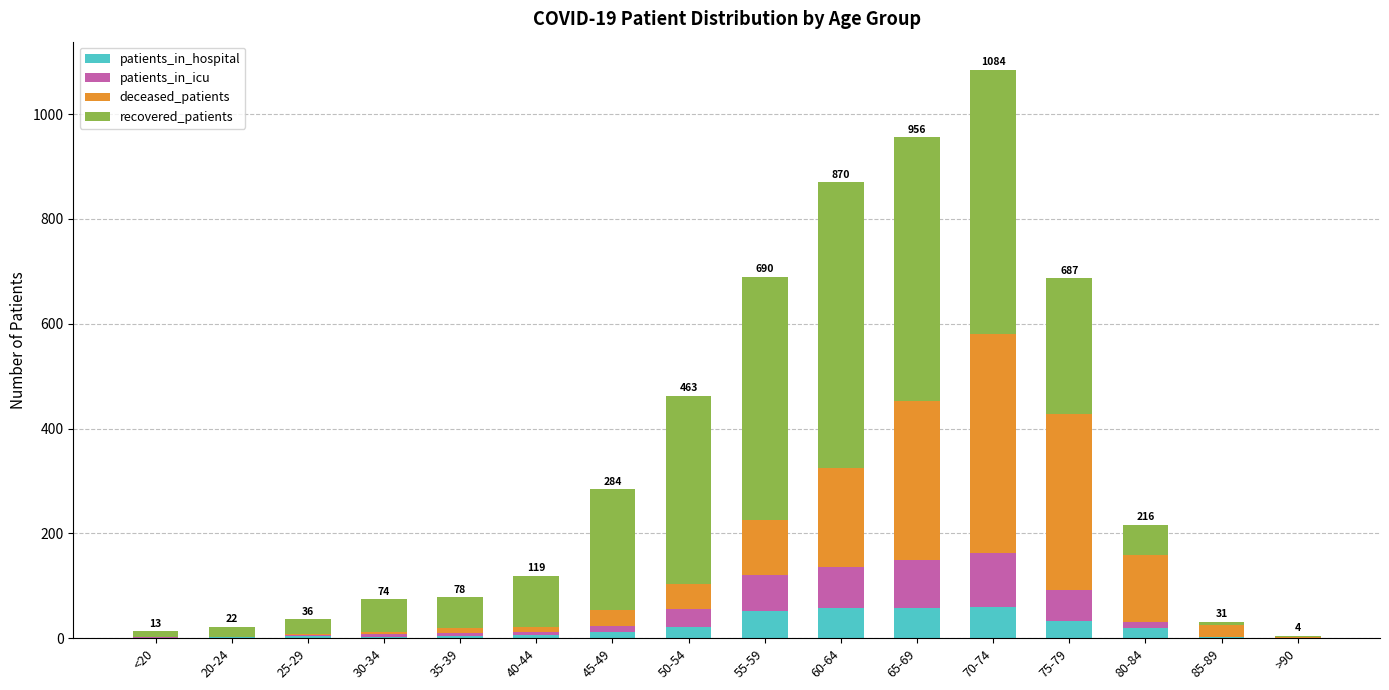

What is the highest value of the patients_in_hospital series?

59